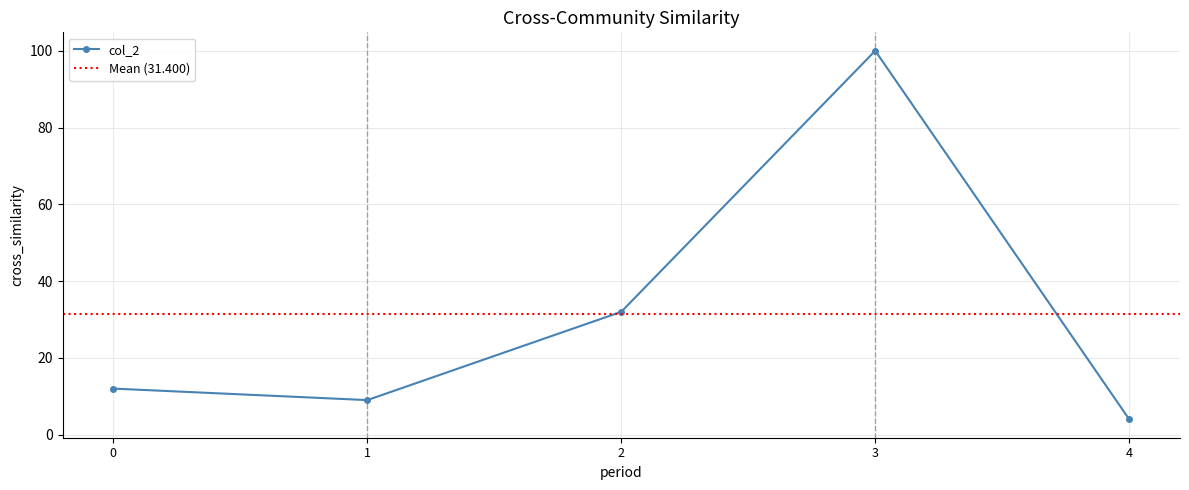

Which series has the largest range (max minus min)?

col_2